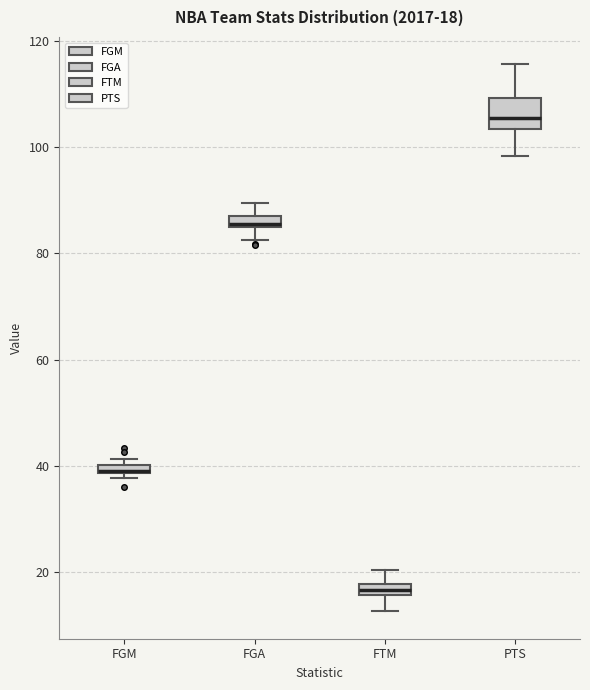

Which box is the tallest, from its lower edge to its upper edge?

PTS